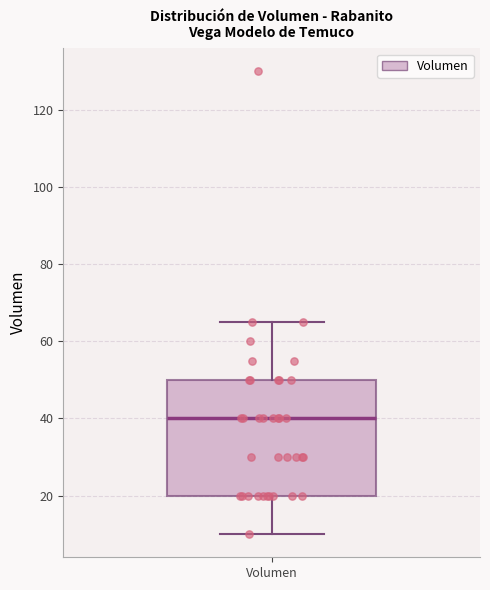

Read this box plot against the y-axis: the position of the median line, the range covered by the box, and the ends of both whiskers. The values are not printed on the chart, so give them approximately, as read against the axis.

median 40, box 20 to 50, whiskers 10 to 66